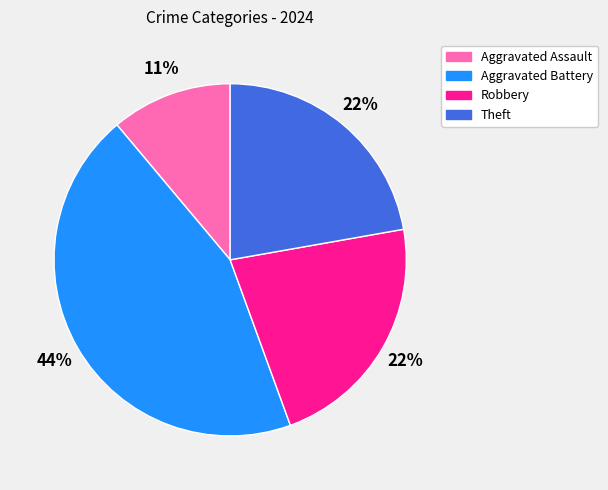

Count the number of slices in the pie.

4